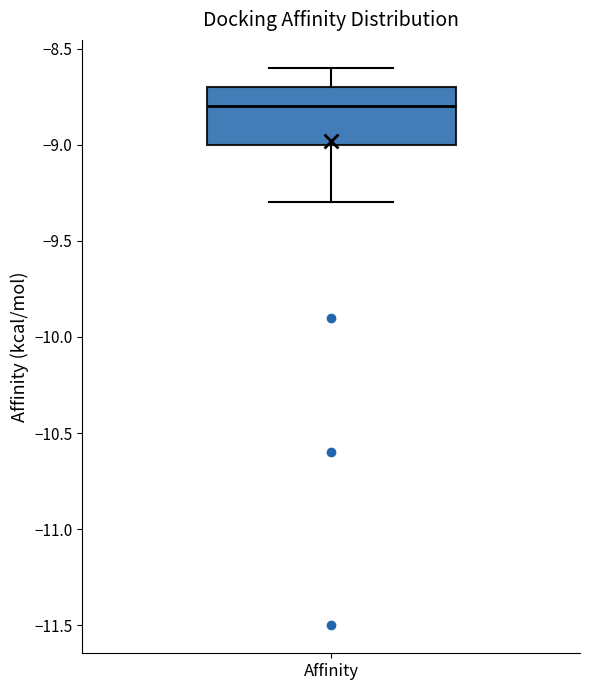

Transcribe this box plot: give where the median line is, the range the box spans, and where the two whiskers end, as read against the y-axis. The values are not printed on the chart, so give them approximately, as read against the axis.

median -8.8, box -9.0 to -8.7, whiskers -9.3 to -8.6